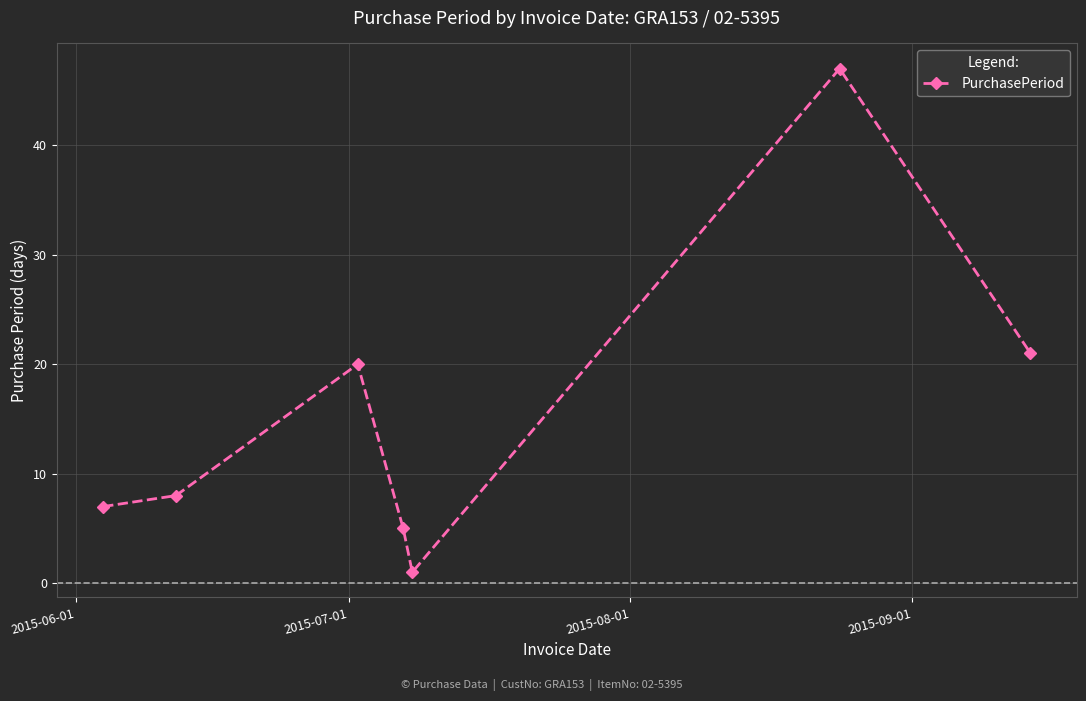

How many points are higher than both their immediate neighbors (excluding endpoints)?

2